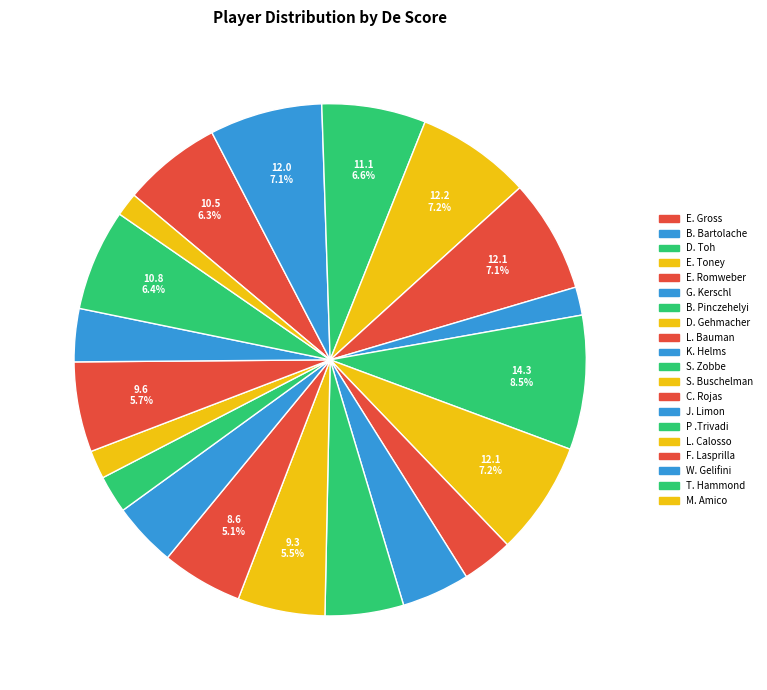

To the nearest percent, what percentage of the pie is B. Bartolache?

7%